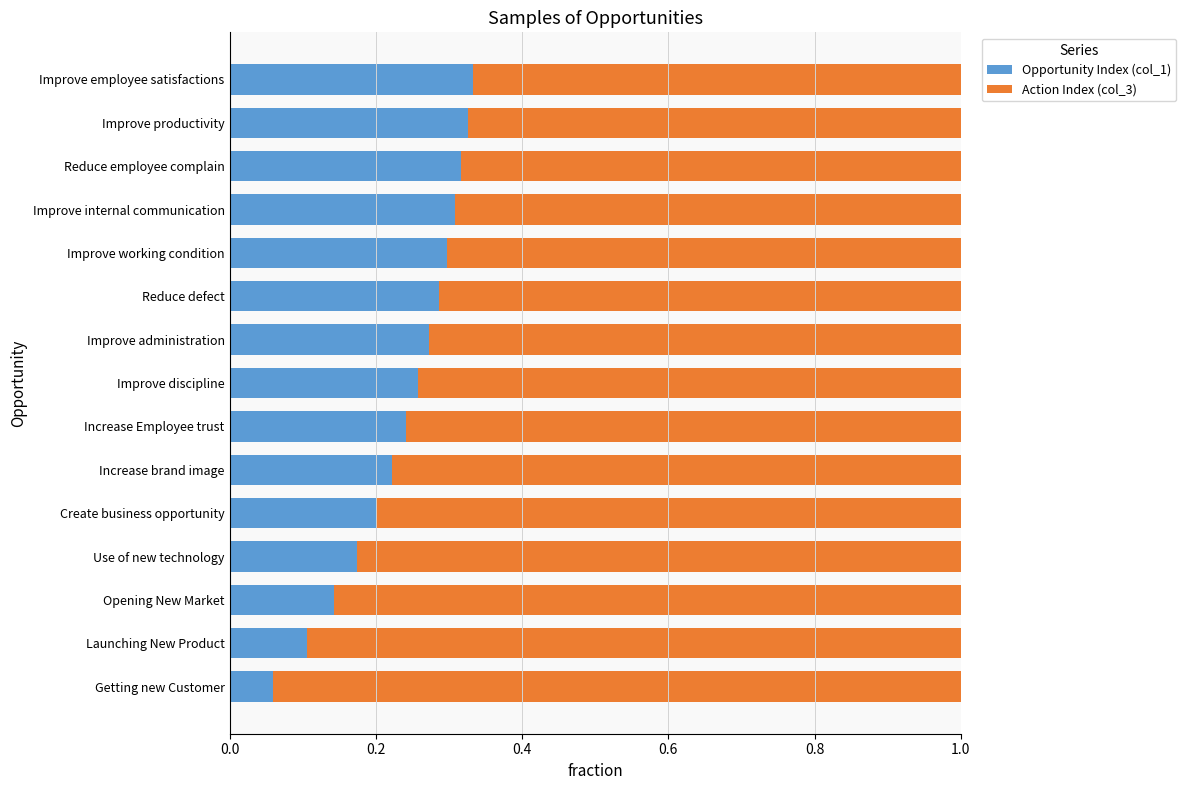

True or false: Opportunity Index (col_1) has a value of 0.3 at Improve working condition.

True